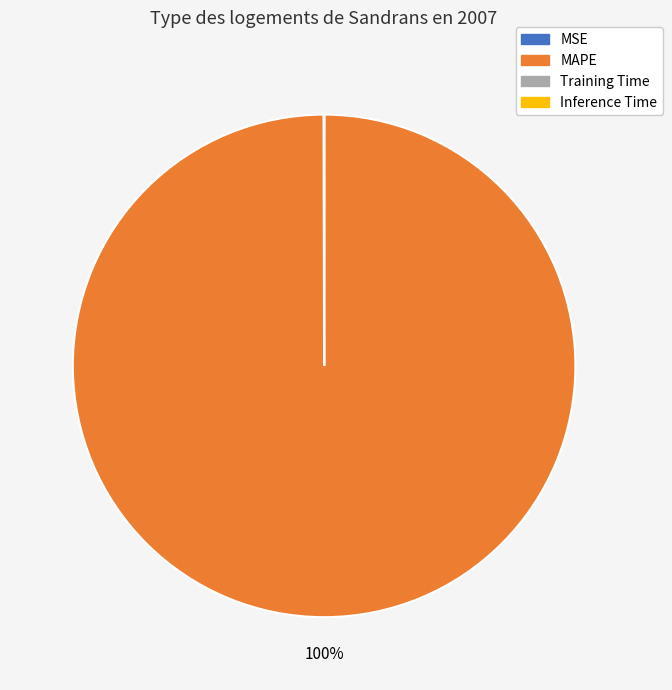

To the nearest percent, what is the difference between the largest and smallest slice percentages?

100%